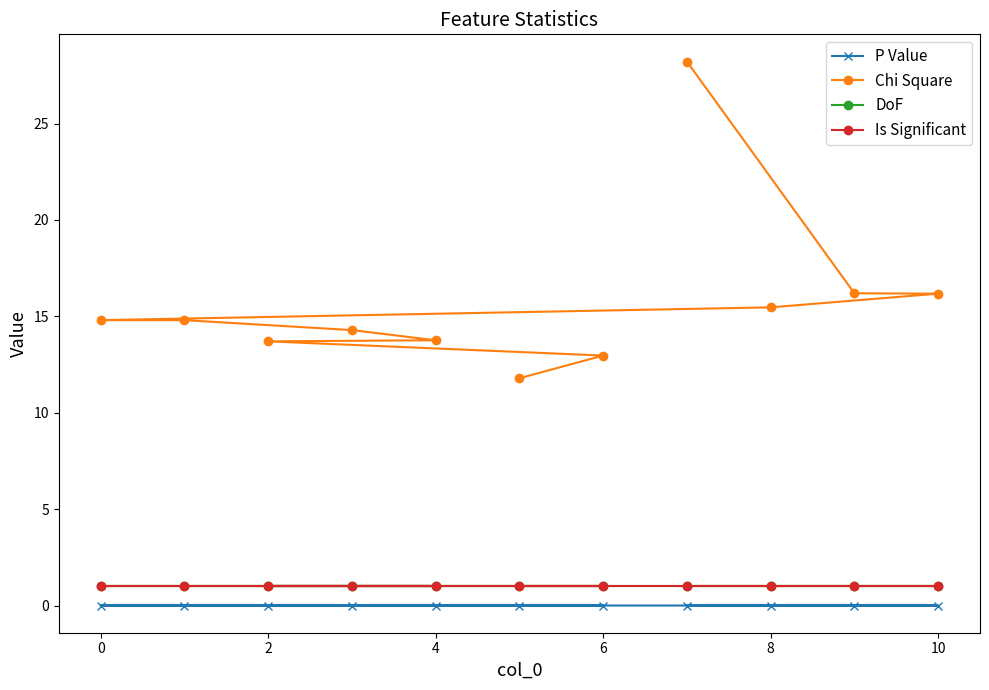

Count the number of categories in the chart.

11